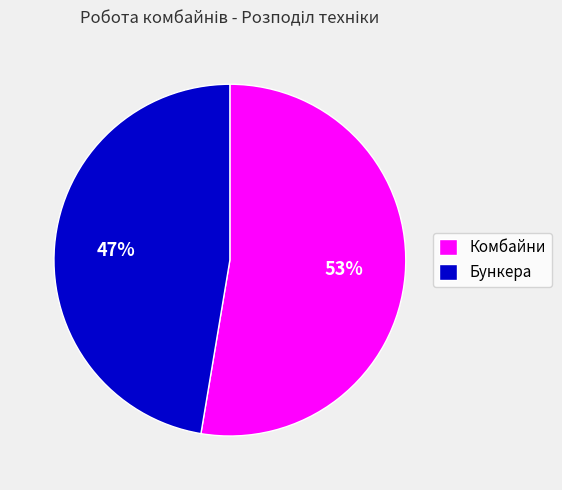

To the nearest percent, what is the average slice percentage?

50%